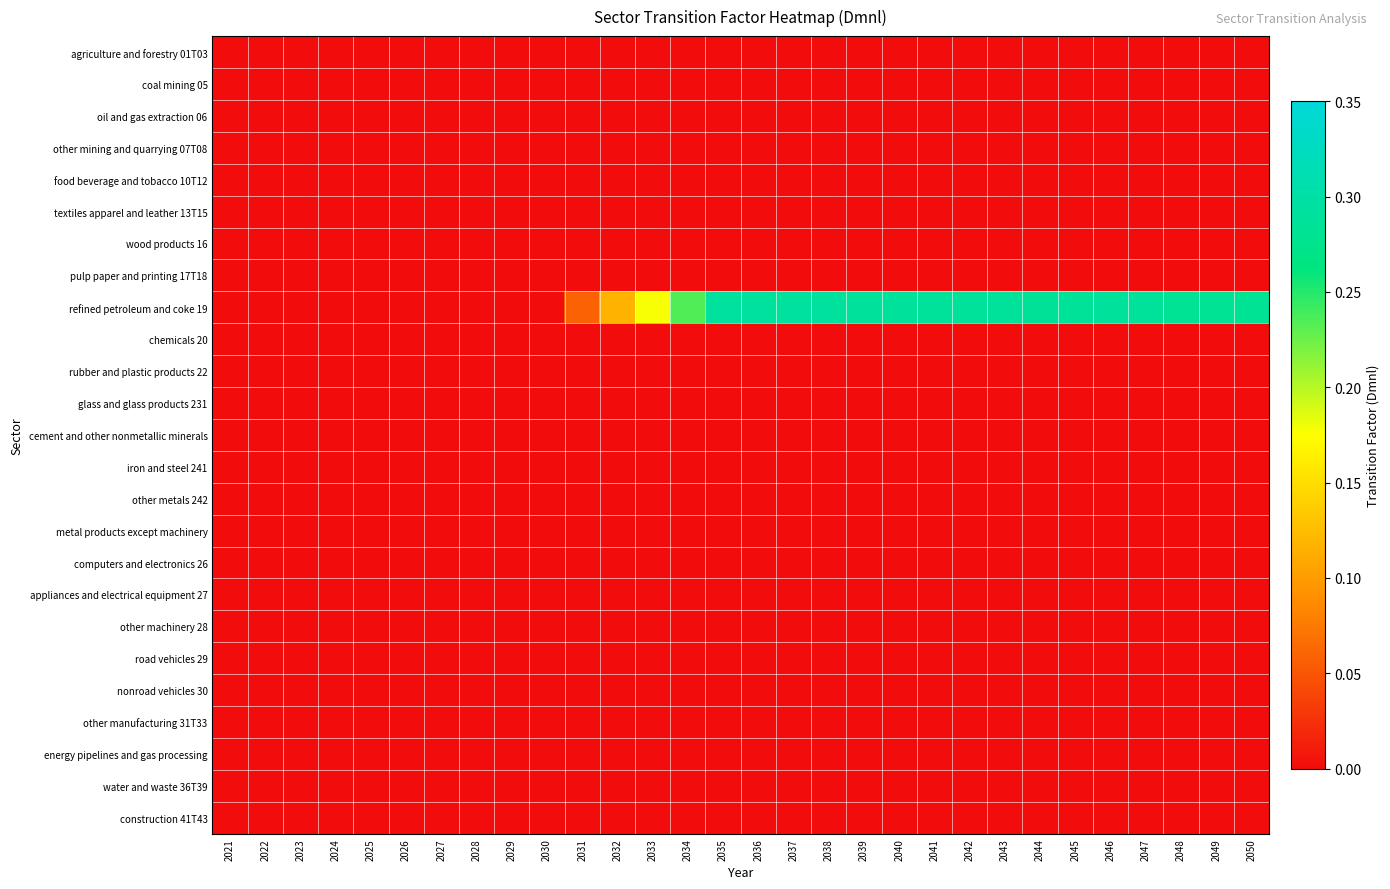

At which category is the sum across all series the highest?

2035